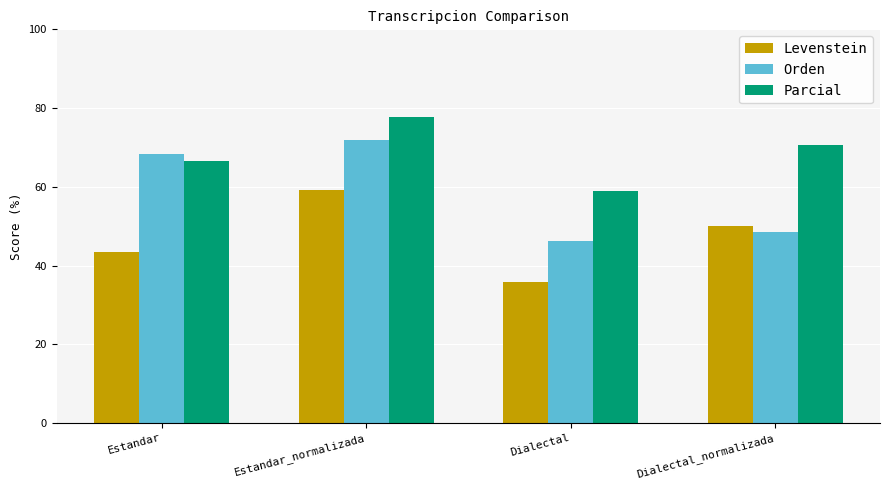

Which category has the highest value across all series?

Estandar_normalizada